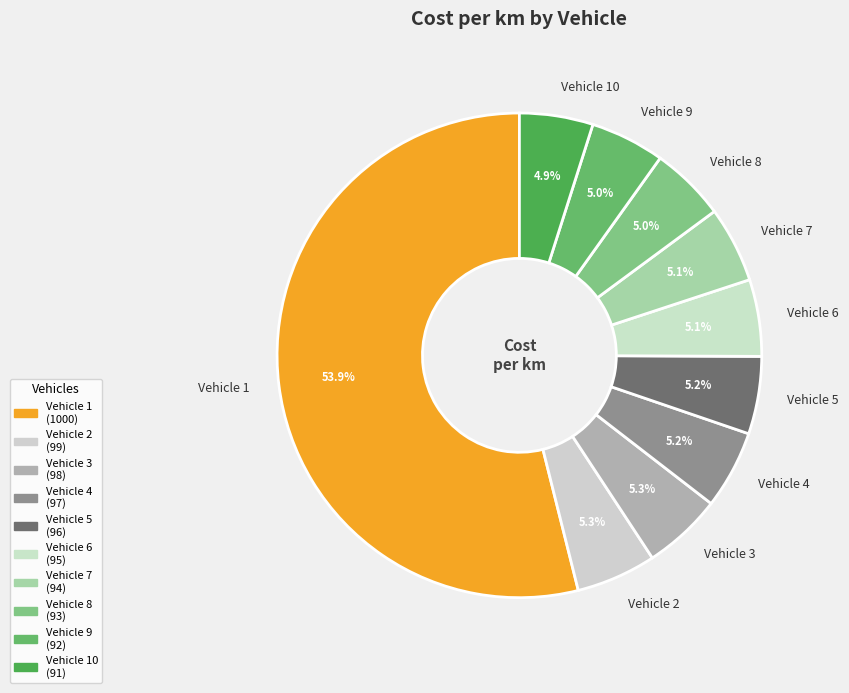

Approximately how many times larger is the value at Vehicle 2 compared to Vehicle 3?

1.0